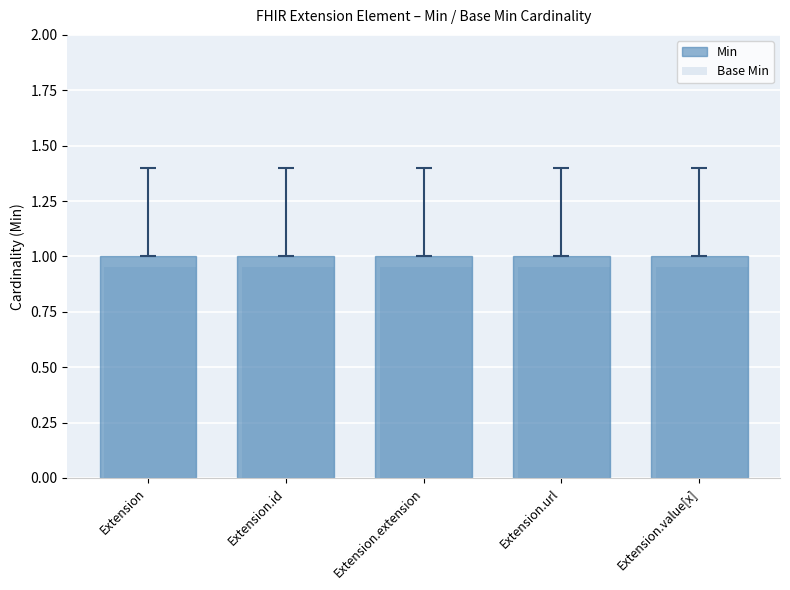

What is the lowest value of the Base Min series?

0.9